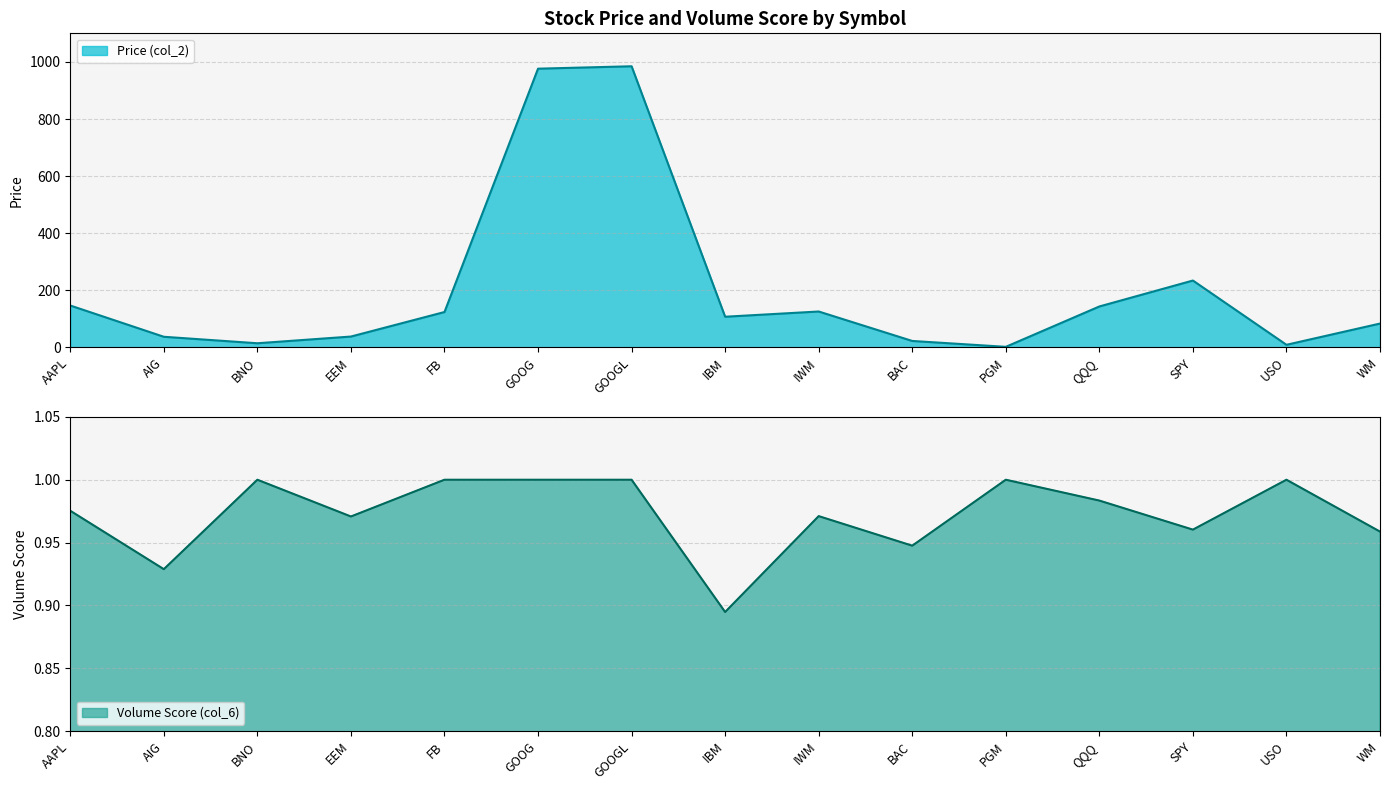

What is the sum of all Volume Score (col_6) values?

14.6